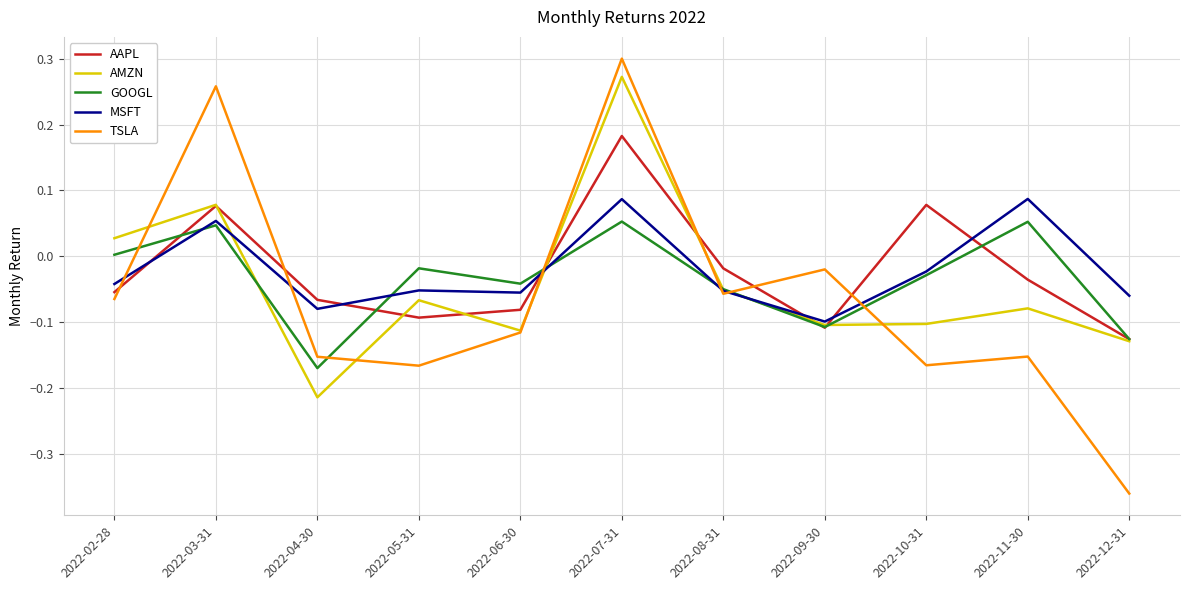

Which series has the widest spread of values?

TSLA